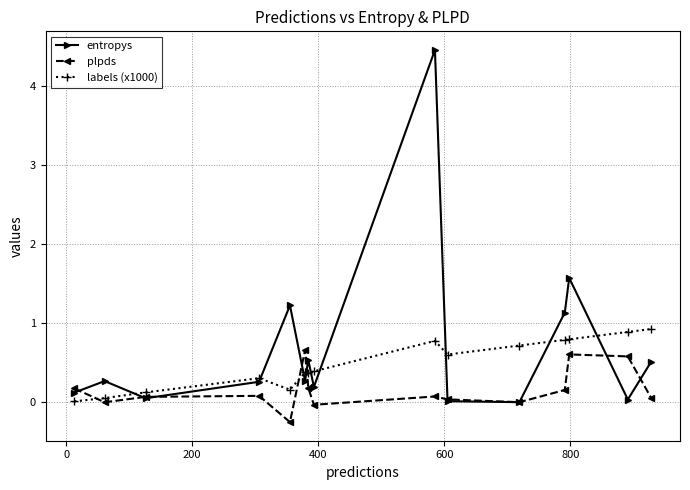

What is the value of the labels (x1000) point at the 12th from the left?

0.8